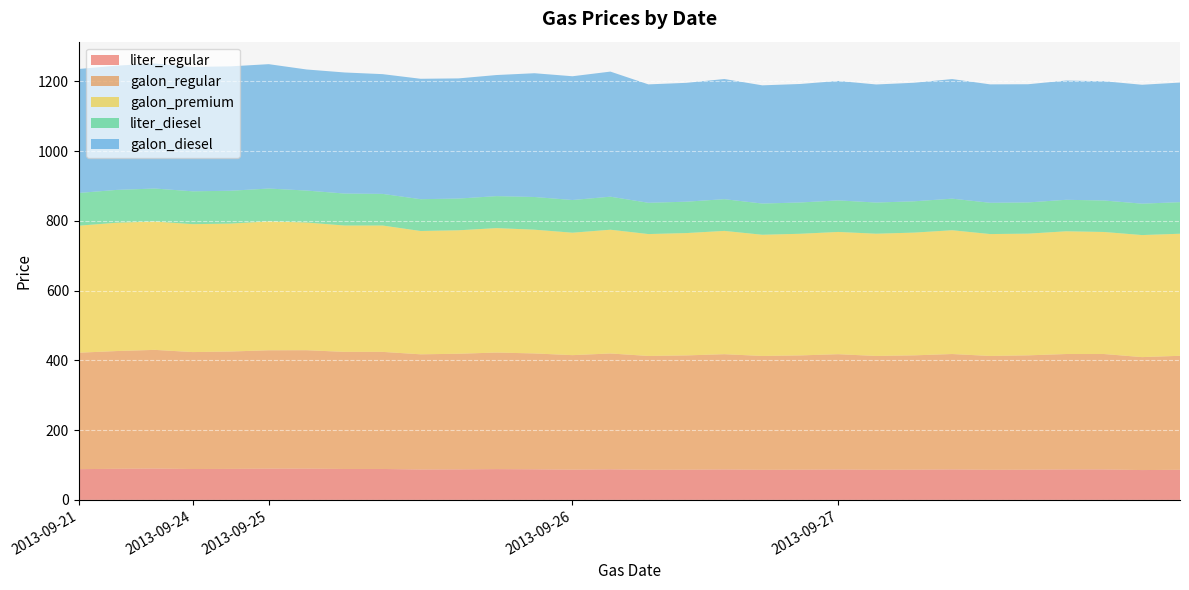

Reading left to right, extract all data points from this chart.

liter_regular: 2013-09-21=88.2	2013-09-21=89.2	2013-09-21=89.9	2013-09-24=88.6	2013-09-24=88.9	2013-09-25=89.7	2013-09-25=89.7	2013-09-25=88.7	2013-09-25=88.7	2013-09-25=87.2	2013-09-25=87.6	2013-09-25=88.3	2013-09-25=87.8	2013-09-26=86.7	2013-09-26=87.7	2013-09-26=86.2	2013-09-26=86.6	2013-09-26=87.3	2013-09-26=86.2	2013-09-26=86.6	2013-09-27=87.3	2013-09-27=86.2	2013-09-27=86.6	2013-09-27=87.4	2013-09-27=86.2	2013-09-27=86.6	2013-09-27=87.4	2013-09-27=87.4	2013-09-27=85.6	2013-09-27=86.4
galon_regular: 2013-09-21=333.9	2013-09-21=337.7	2013-09-21=340.3	2013-09-24=335.3	2013-09-24=336.6	2013-09-25=339.4	2013-09-25=339.6	2013-09-25=335.8	2013-09-25=335.8	2013-09-25=330.2	2013-09-25=331.5	2013-09-25=334.2	2013-09-25=332.2	2013-09-26=328.4	2013-09-26=332.1	2013-09-26=326.5	2013-09-26=327.8	2013-09-26=330.5	2013-09-26=326.5	2013-09-26=327.8	2013-09-27=330.5	2013-09-27=326.5	2013-09-27=327.9	2013-09-27=330.9	2013-09-27=326.5	2013-09-27=327.9	2013-09-27=330.9	2013-09-27=330.9	2013-09-27=323.9	2013-09-27=326.9
galon_premium: 2013-09-21=364.2	2013-09-21=367.9	2013-09-21=367.9	2013-09-24=366.8	2013-09-24=366.8	2013-09-25=369.6	2013-09-25=366.1	2013-09-25=362.3	2013-09-25=362.3	2013-09-25=353.6	2013-09-25=354.0	2013-09-25=356.8	2013-09-25=354.8	2013-09-26=351.1	2013-09-26=354.8	2013-09-26=349.5	2013-09-26=350.8	2013-09-26=353.5	2013-09-26=347.5	2013-09-26=348.8	2013-09-27=350.5	2013-09-27=350.5	2013-09-27=351.9	2013-09-27=354.9	2013-09-27=349.5	2013-09-27=348.9	2013-09-27=351.9	2013-09-27=349.9	2013-09-27=349.9	2013-09-27=349.9
liter_diesel: 2013-09-21=93.9	2013-09-21=94.1	2013-09-21=94.7	2013-09-24=94.2	2013-09-24=94.2	2013-09-25=94.2	2013-09-25=91.7	2013-09-25=91.7	2013-09-25=90.7	2013-09-25=91.2	2013-09-25=91.0	2013-09-25=91.7	2013-09-25=93.7	2013-09-26=93.7	2013-09-26=94.7	2013-09-26=89.7	2013-09-26=90.0	2013-09-26=91.0	2013-09-26=89.5	2013-09-26=89.8	2013-09-27=90.5	2013-09-27=89.4	2013-09-27=89.8	2013-09-27=90.6	2013-09-27=89.7	2013-09-27=89.5	2013-09-27=90.3	2013-09-27=90.3	2013-09-27=90.1	2013-09-27=90.6
galon_diesel: 2013-09-21=355.4	2013-09-21=356.2	2013-09-21=358.5	2013-09-24=356.6	2013-09-24=356.6	2013-09-25=356.6	2013-09-25=347.1	2013-09-25=347.1	2013-09-25=343.3	2013-09-25=345.2	2013-09-25=344.5	2013-09-25=347.2	2013-09-25=354.8	2013-09-26=354.8	2013-09-26=358.6	2013-09-26=339.5	2013-09-26=340.8	2013-09-26=344.5	2013-09-26=338.9	2013-09-26=339.8	2013-09-27=342.5	2013-09-27=338.5	2013-09-27=339.9	2013-09-27=342.9	2013-09-27=339.5	2013-09-27=338.9	2013-09-27=341.9	2013-09-27=341.9	2013-09-27=340.9	2013-09-27=342.9